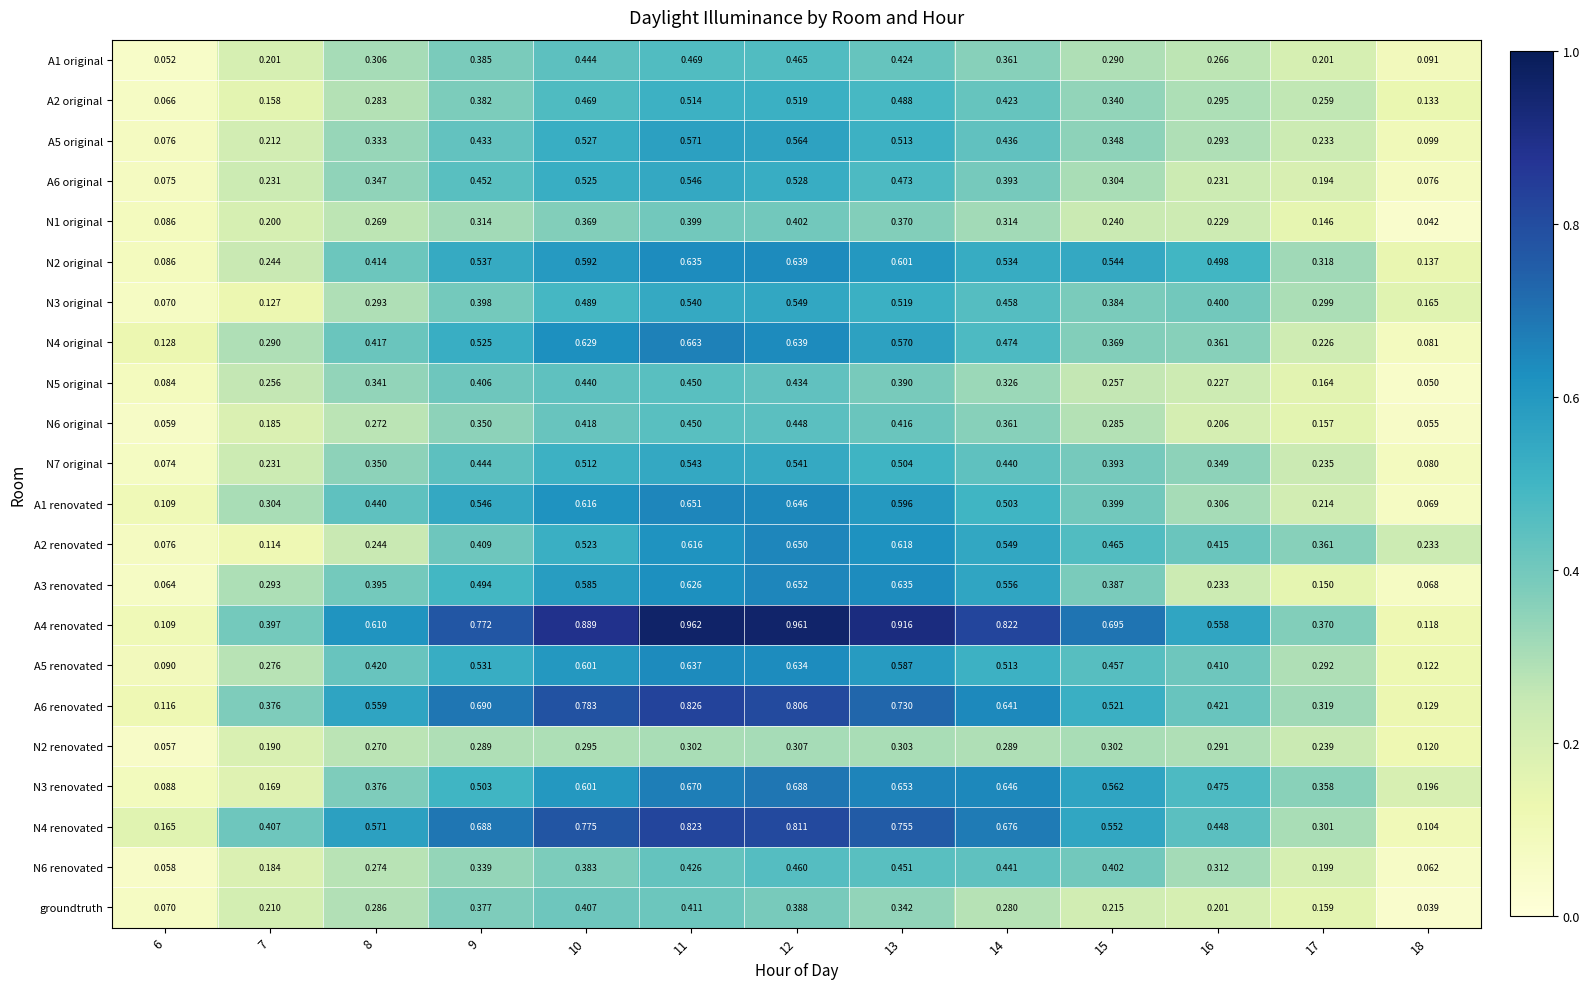

Is the value of N1 original at 8 greater than the value of N7 original at 16?

No